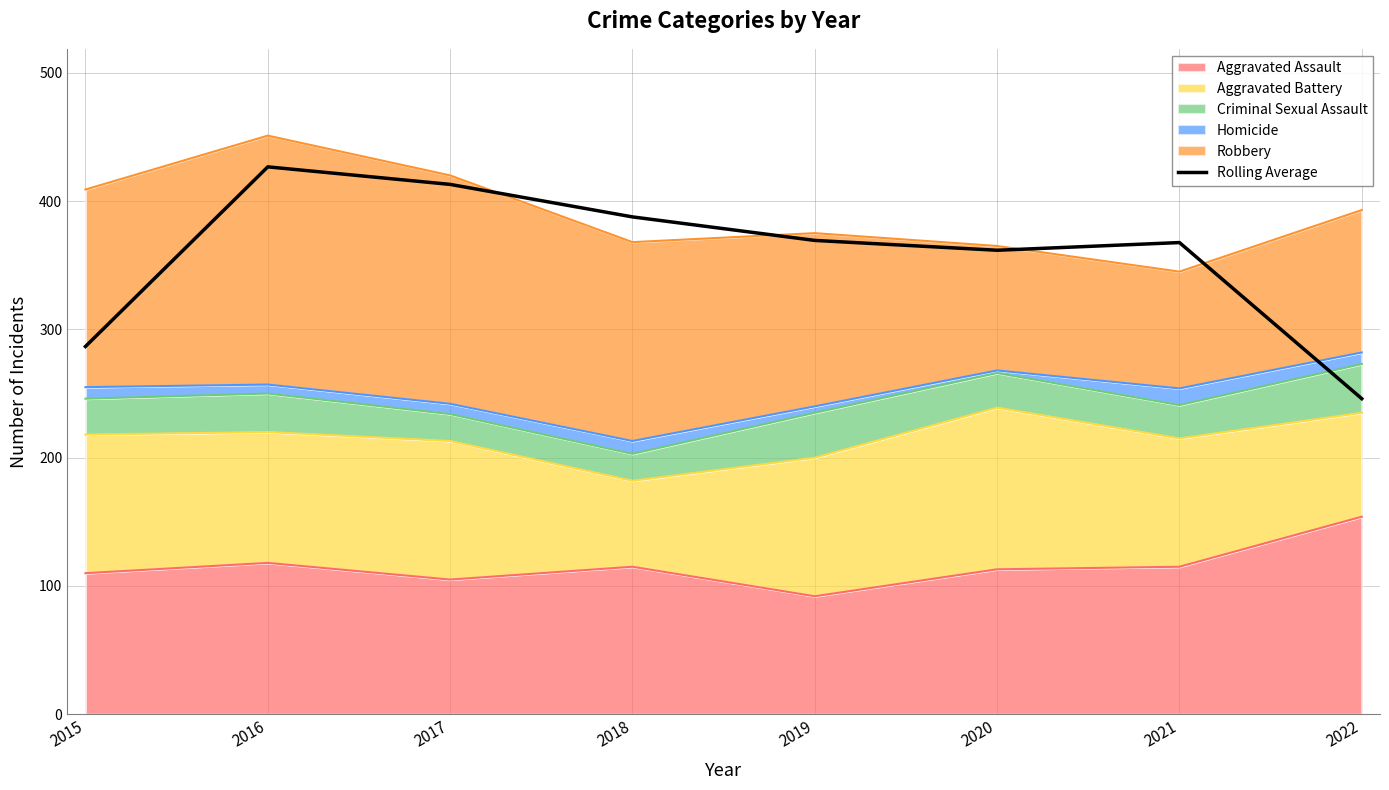

What is the difference between the values at 2020 and 2022?

115.7